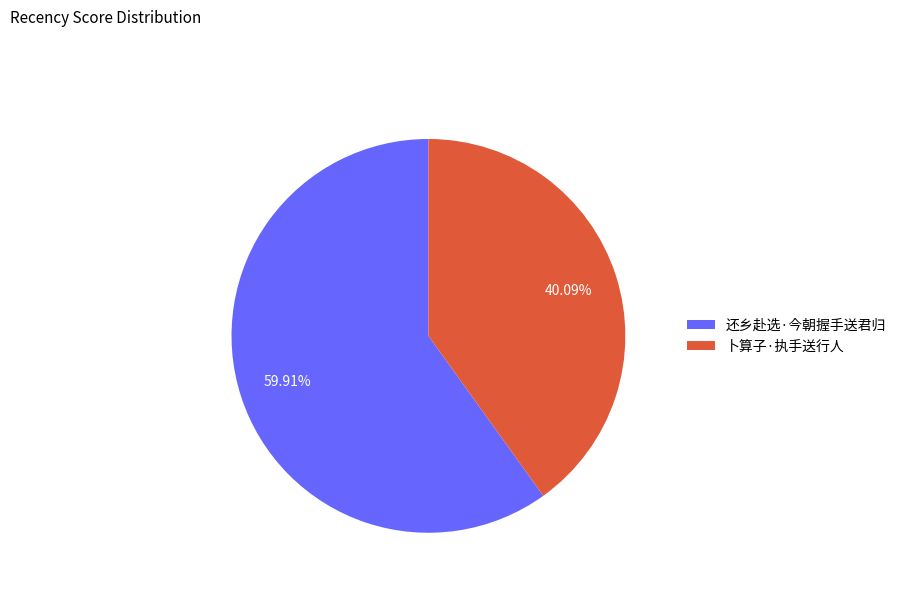

Does any single category account for the majority?

Yes